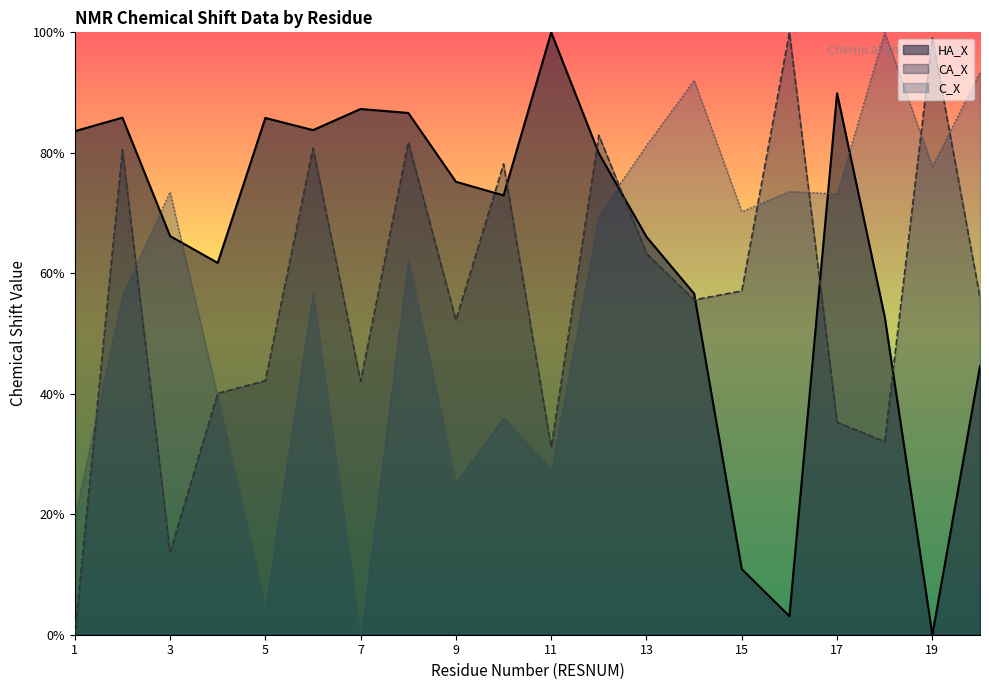

Rank the series at 19 from highest to lowest value.

CA_X, C_X, HA_X